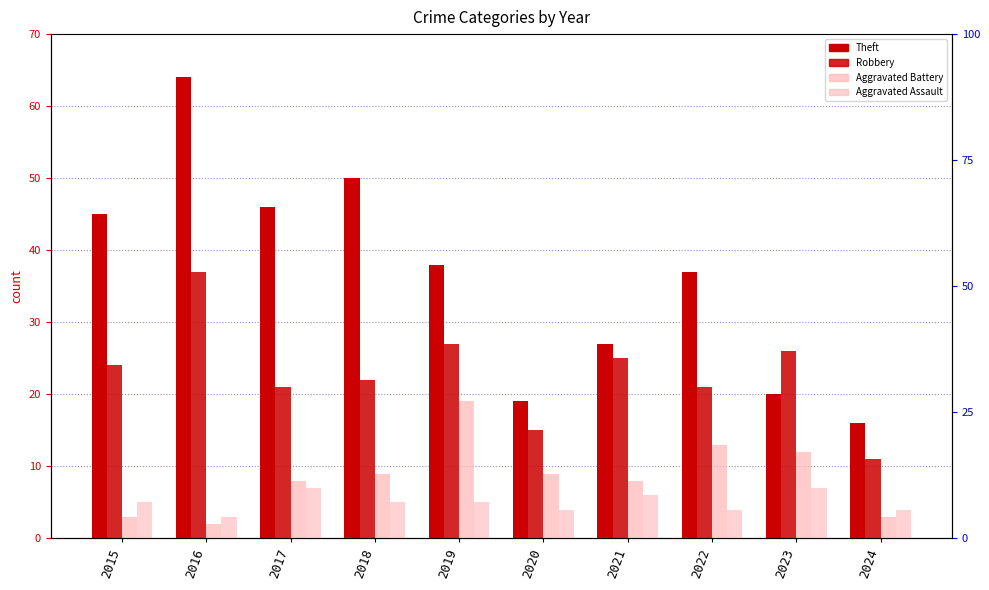

Is it true that Theft equals 45 at 2015?

True